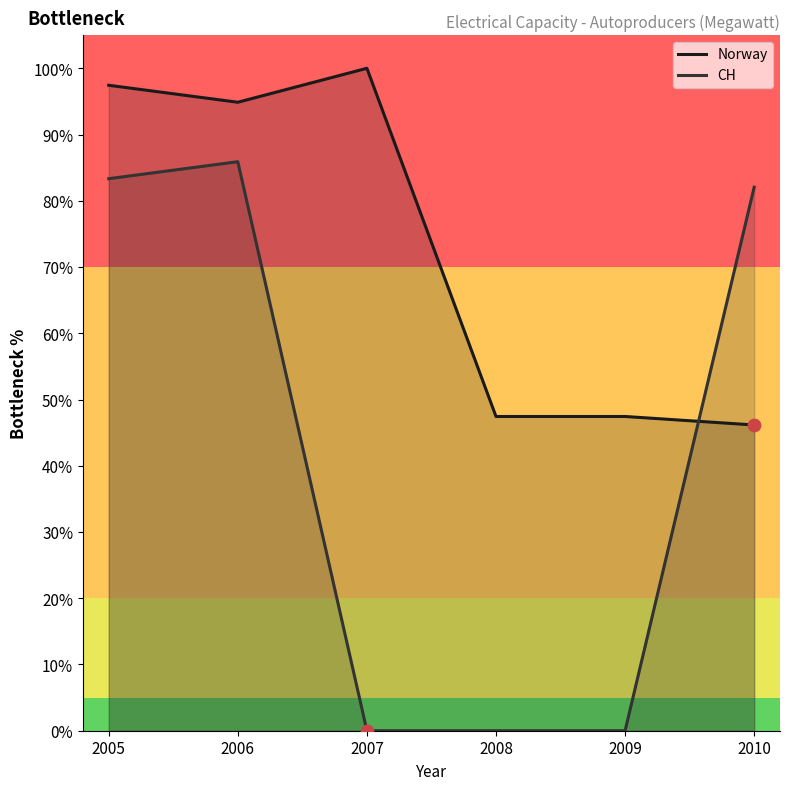

What is the total value across all series at 2006?

180.8